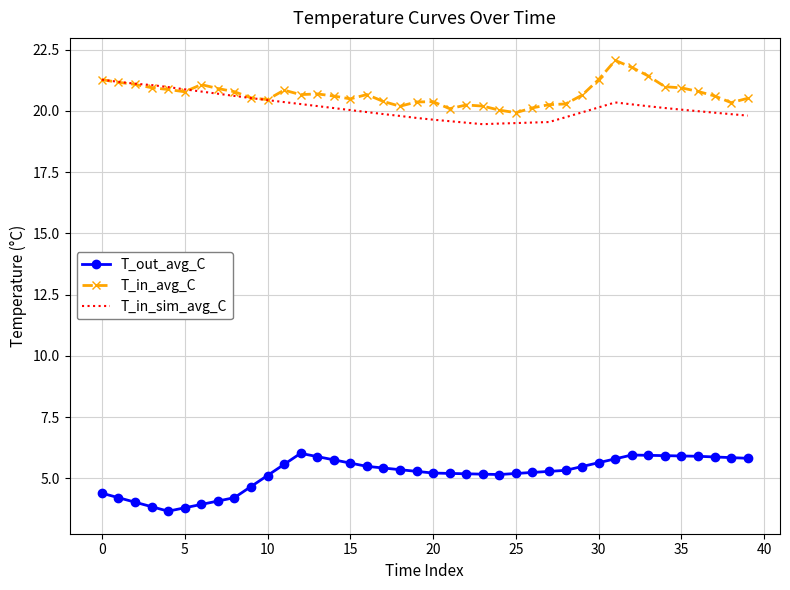

True or false: T_out_avg_C and T_in_avg_C intersect in this chart.

False